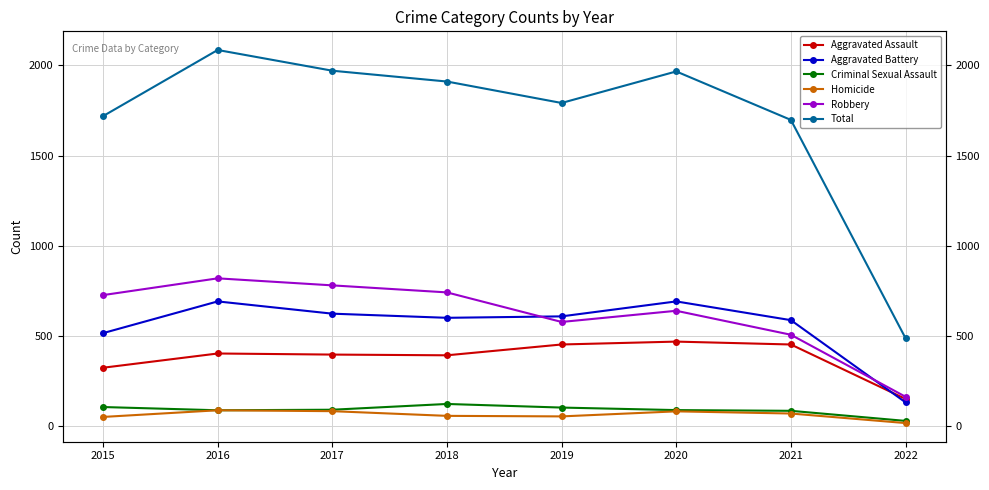

At 2016, list the series in order from smallest to largest.

Criminal Sexual Assault, Homicide, Aggravated Assault, Aggravated Battery, Robbery, Total